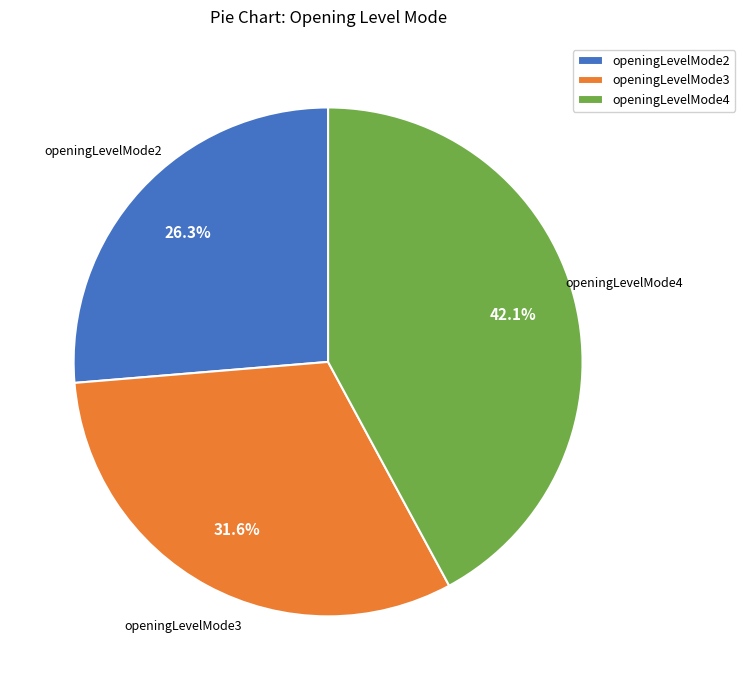

How much of the chart is everything except openingLevelMode4?

57.9%